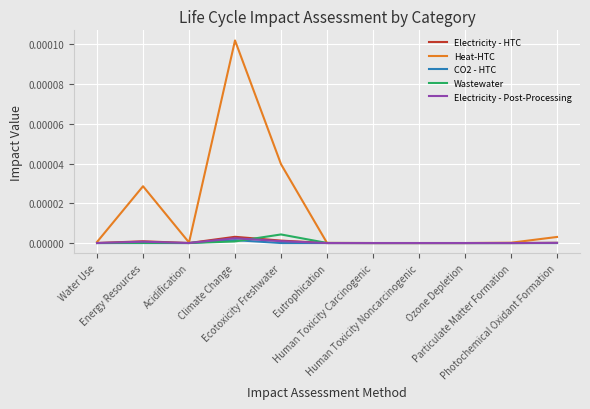

Which series has the largest total across all categories?

Heat-HTC